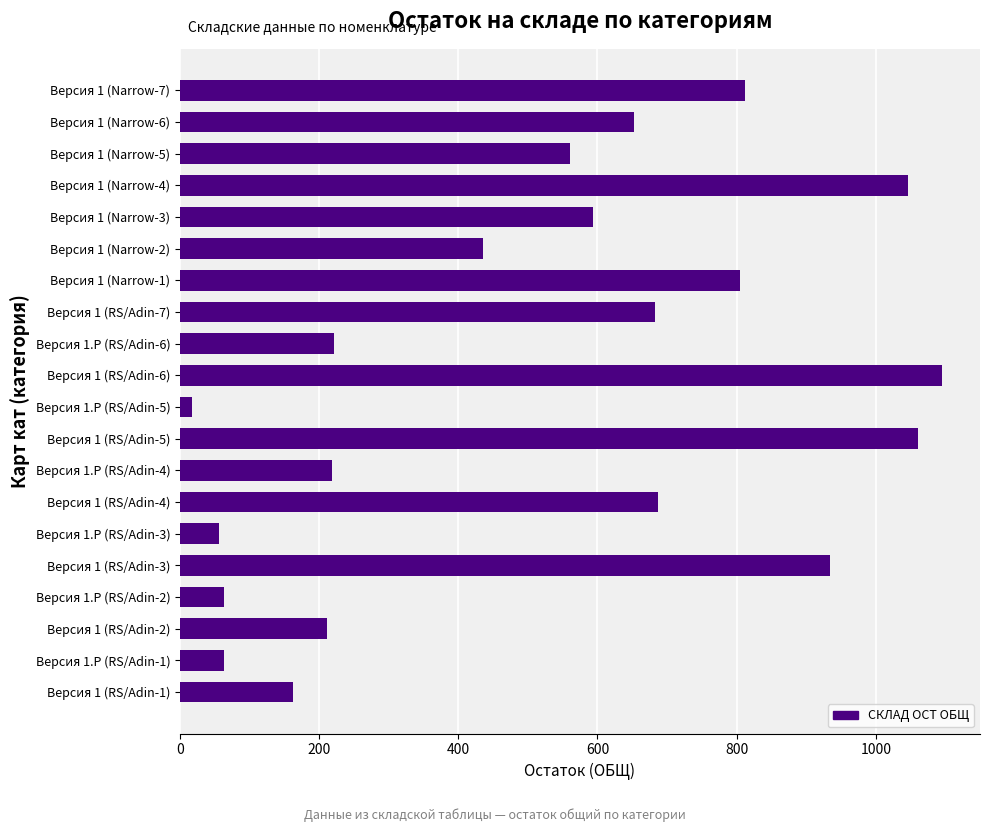

At which category does the chart reach its peak across all series?

Версия 1 (RS/Adin-6)